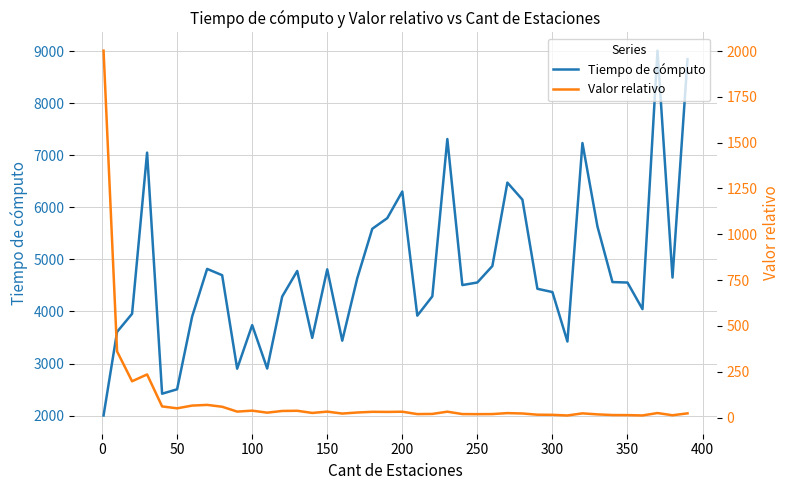

In Tiempo de cómputo, how many points are higher than both neighbors (excluding endpoints)?

10